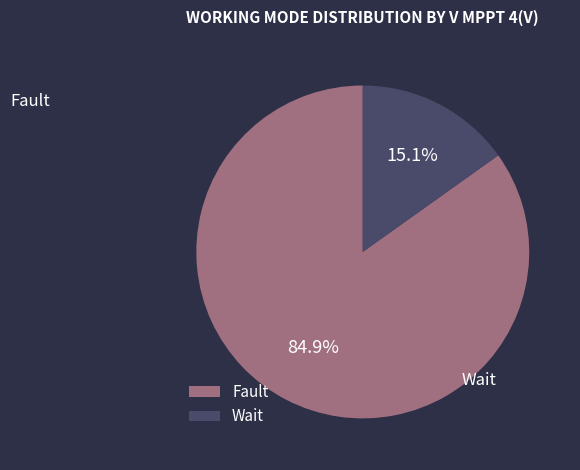

To the nearest percent, what is the difference between the largest and smallest slice percentages?

70%